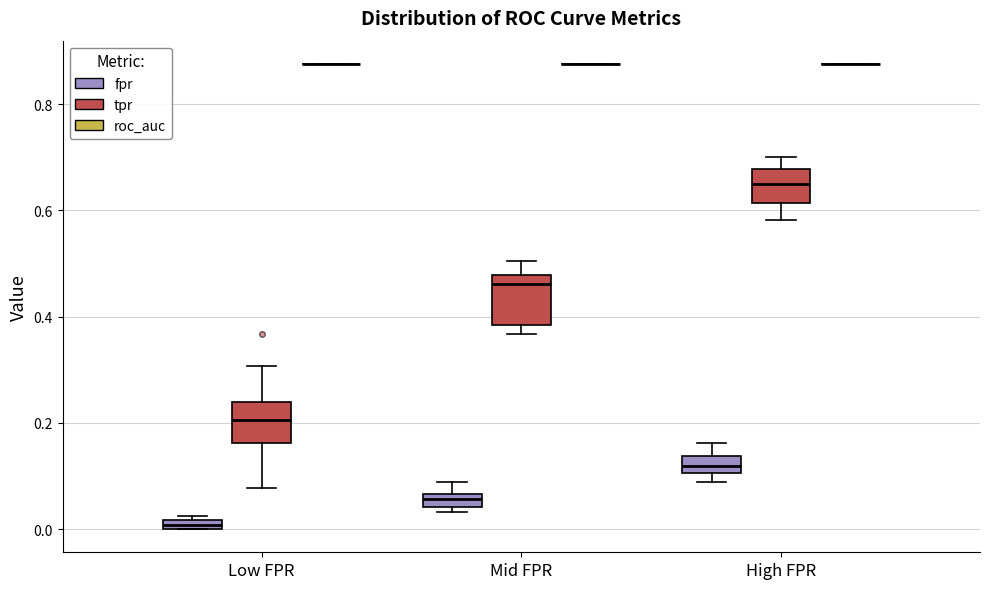

Where is the lower edge of the box for High FPR (tpr) on the y-axis? The values are not printed on the chart, so give them approximately, as read against the axis.

0.62